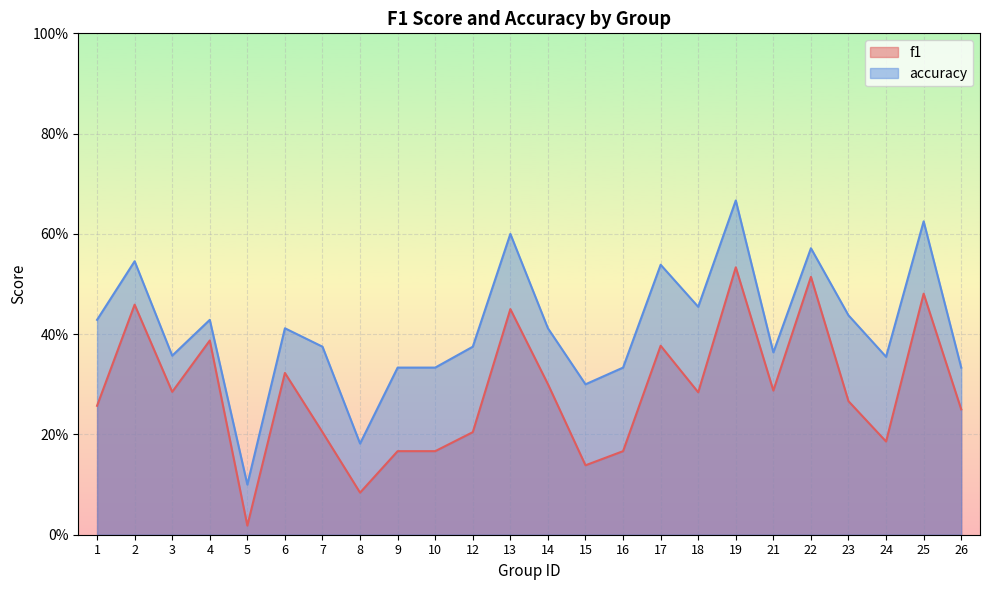

Reading left to right, transcribe all the data shown in this chart.

f1: 0.3	0.5	0.3	0.4	0.0	0.3	0.2	0.1	0.2	0.2	0.2	0.5	0.3	0.1	0.2	0.4	0.3	0.5	0.3	0.5	0.3	0.2	0.5	0.2
accuracy: 0.4	0.5	0.4	0.4	0.1	0.4	0.4	0.2	0.3	0.3	0.4	0.6	0.4	0.3	0.3	0.5	0.5	0.7	0.4	0.6	0.4	0.4	0.6	0.3